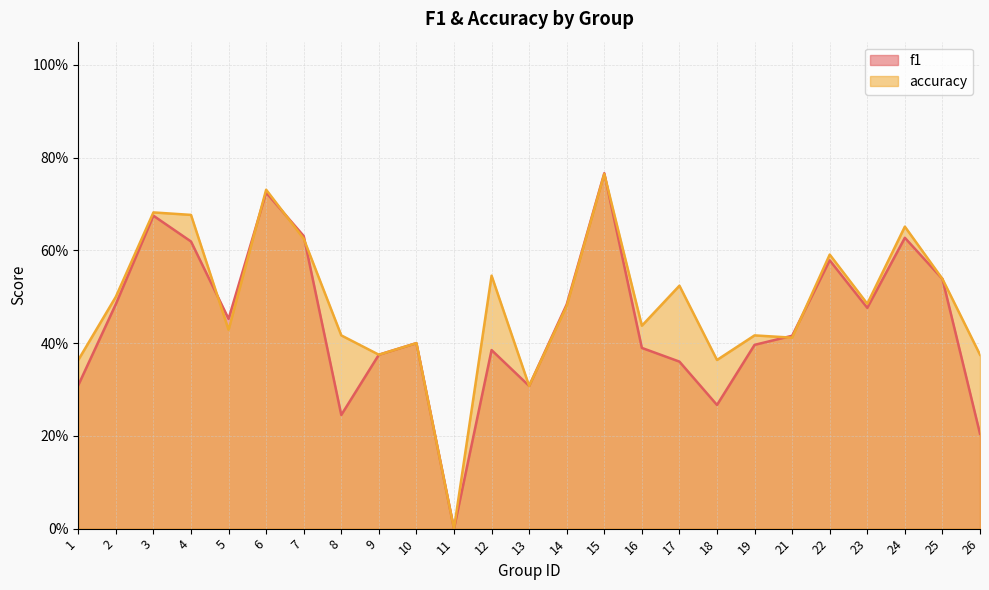

What is the total value across all series at 12?

0.9